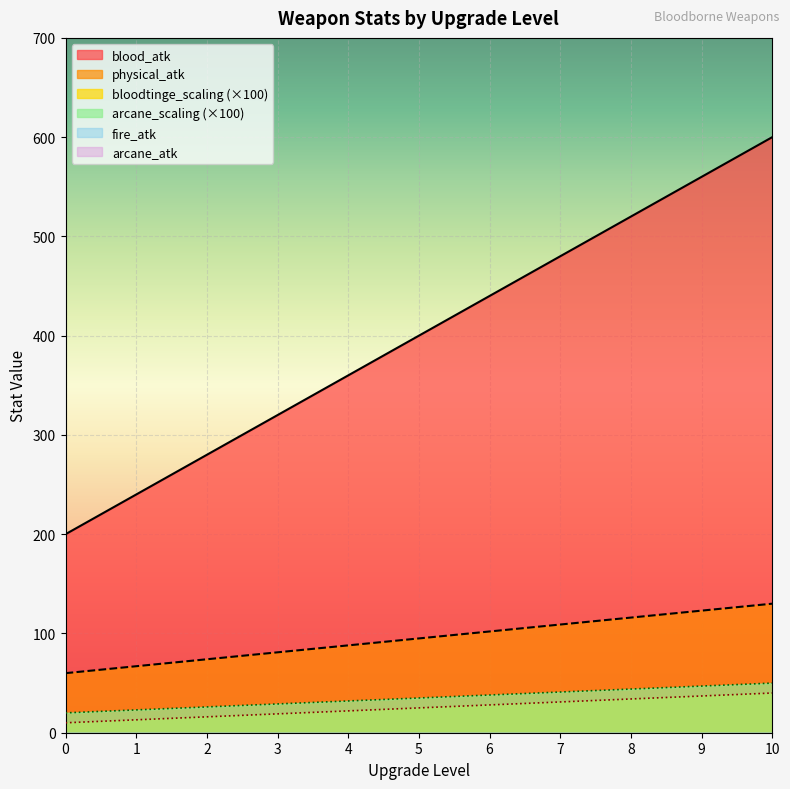

Which label corresponds to the largest value in the chart?

10